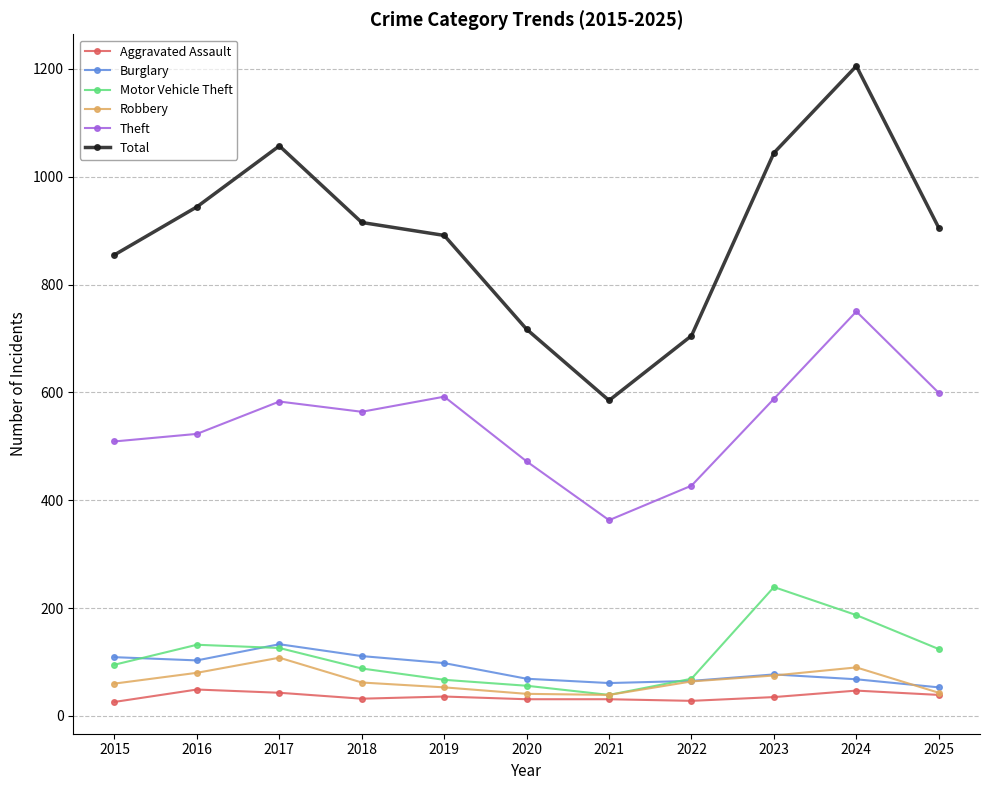

What is the spread (max minus min) of values at 2018?

883